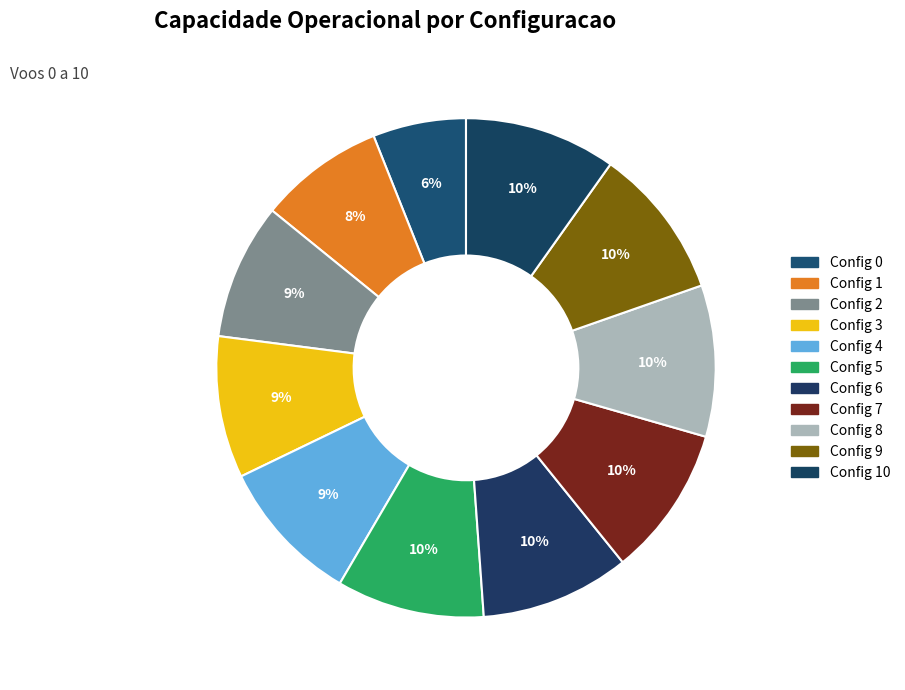

Count the number of slices in the pie.

11